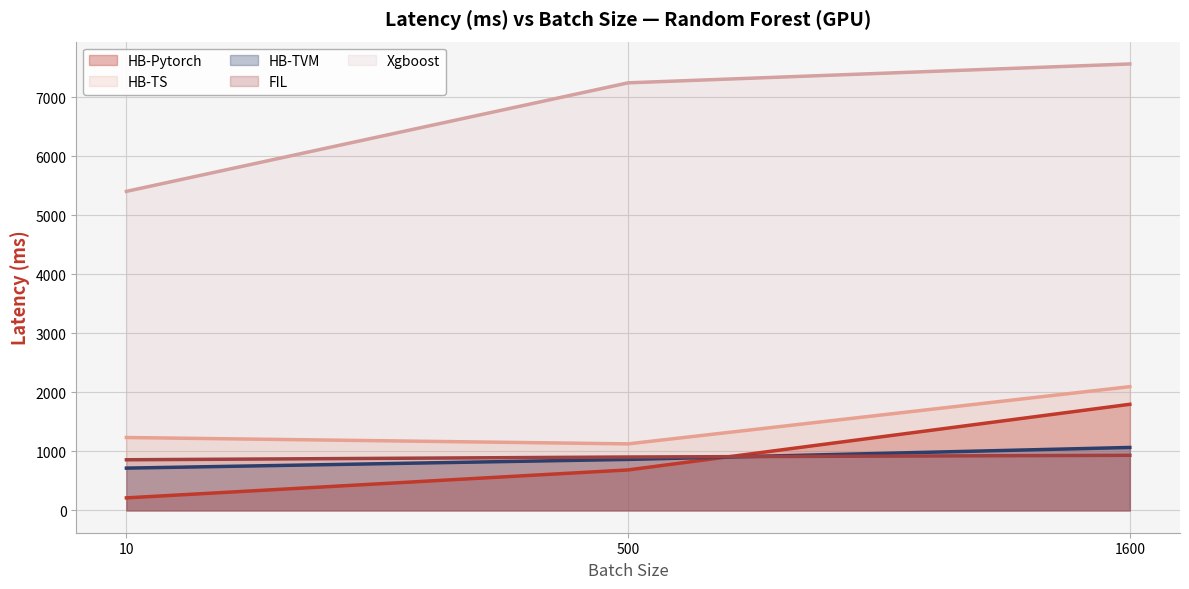

Which series has the largest range (max minus min)?

Xgboost